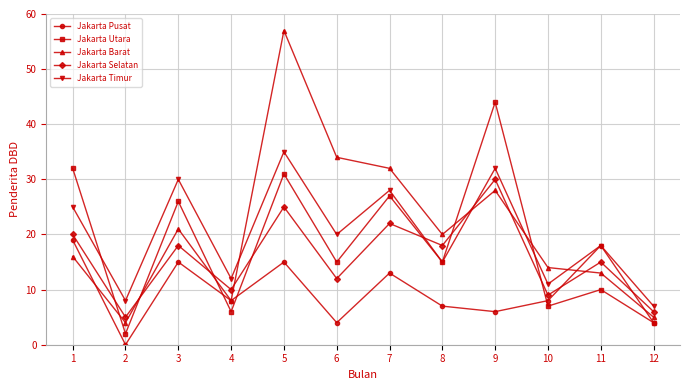

What is the difference between the maximum and minimum values in the Jakarta Selatan series?

25